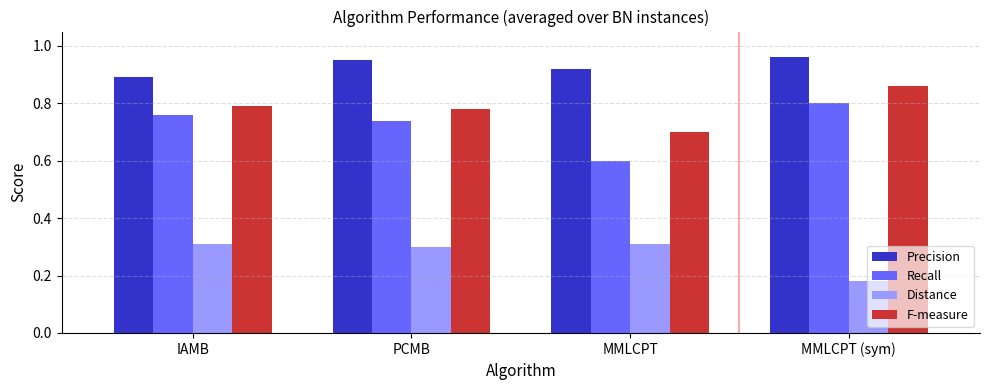

What is the spread (max minus min) of values at IAMB?

0.6